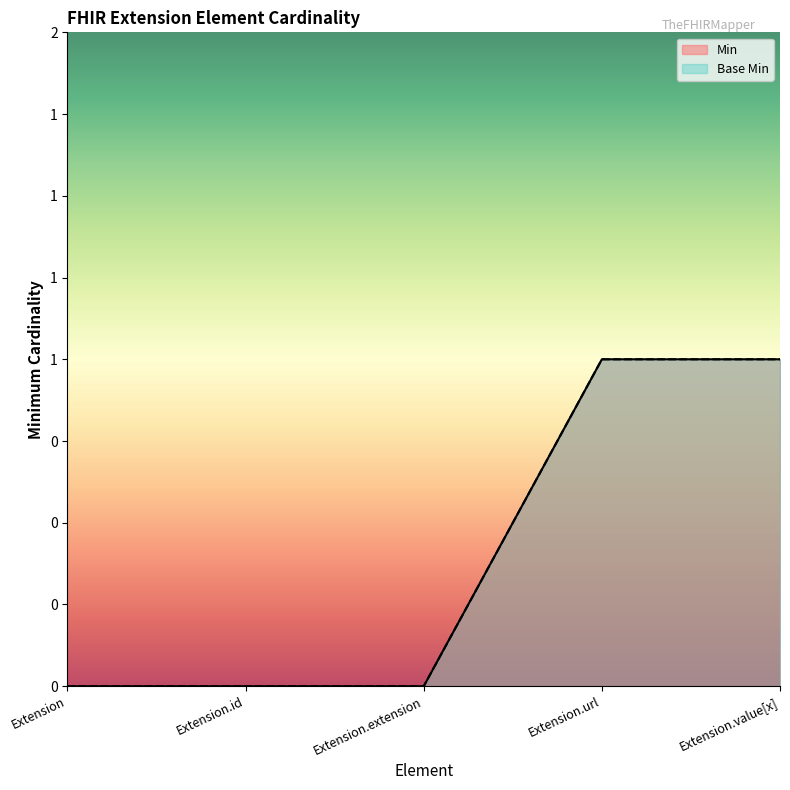

What is the label of the 1st point from the left?

Extension